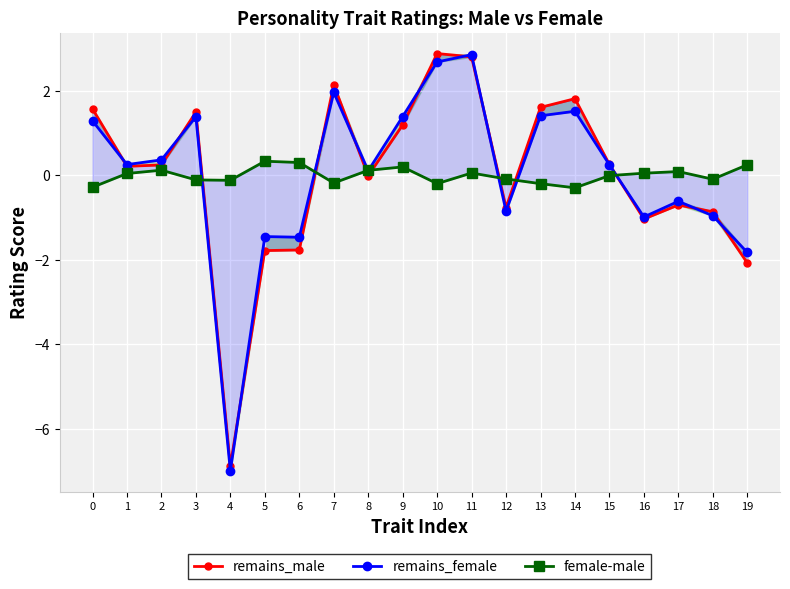

The value of remains_male at 12 is -0.8. True or false?

True